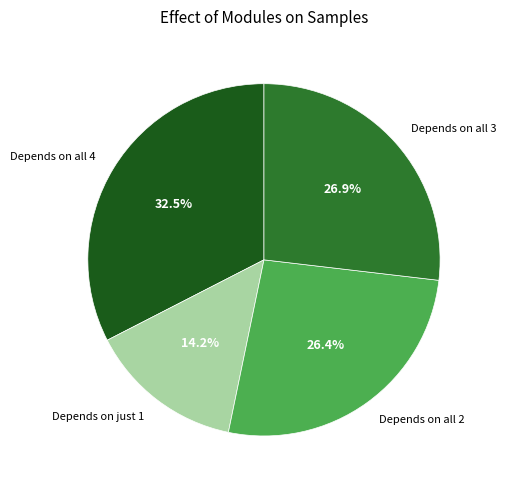

Which has a higher value, Depends on all 2 or Depends on all 4?

Depends on all 4